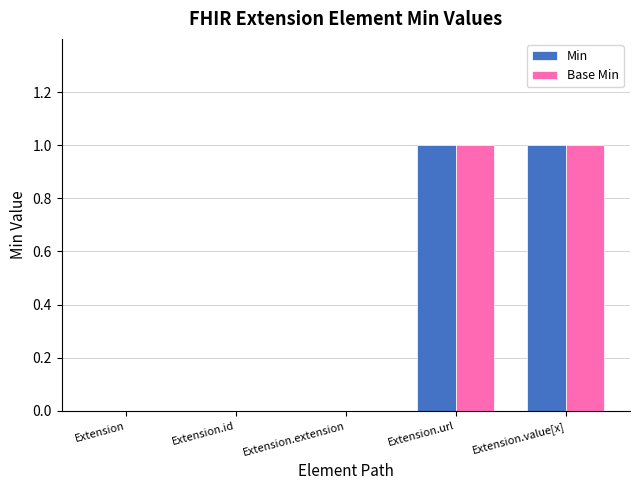

The Base Min series shows 0 at Extension.id. True or false?

True